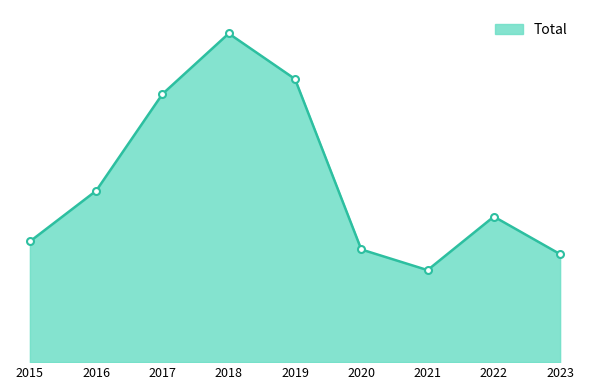

Where is the first local maximum?

2018